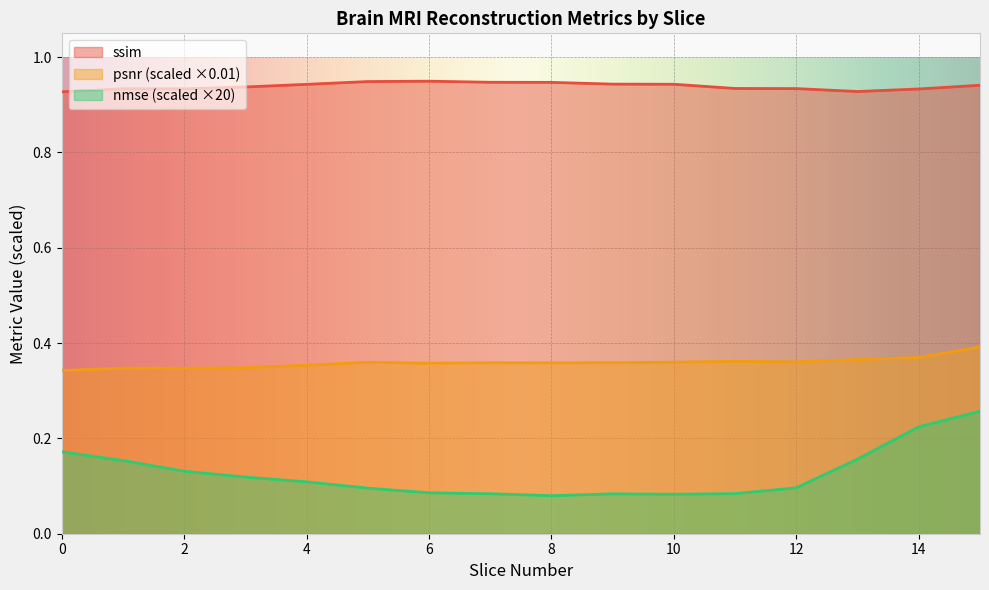

The value of nmse at 14 is 0.2. True or false?

True